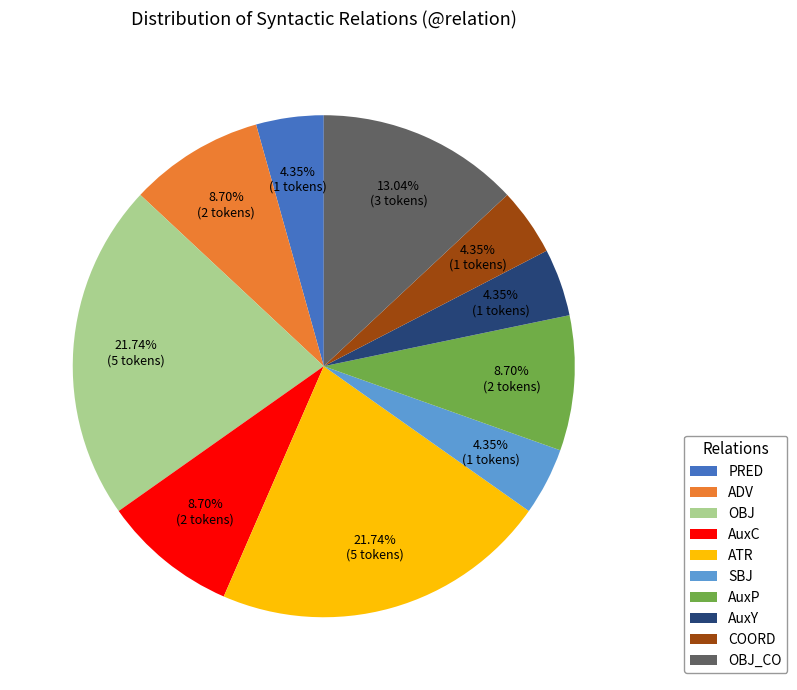

What is the ratio of the value at OBJ_CO to the value at AuxP?

1.5